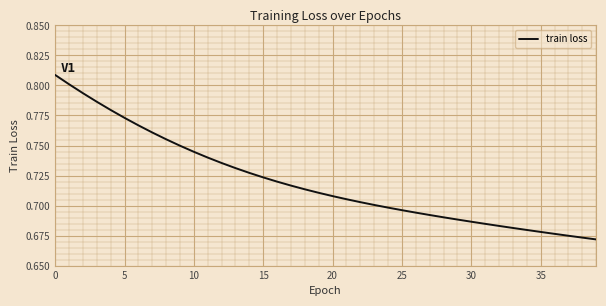

Count the values in the range 0 to 1.

40